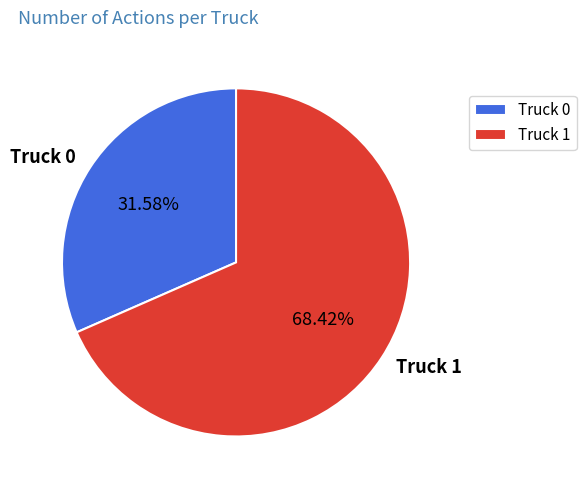

Is there a majority slice in this chart?

Yes